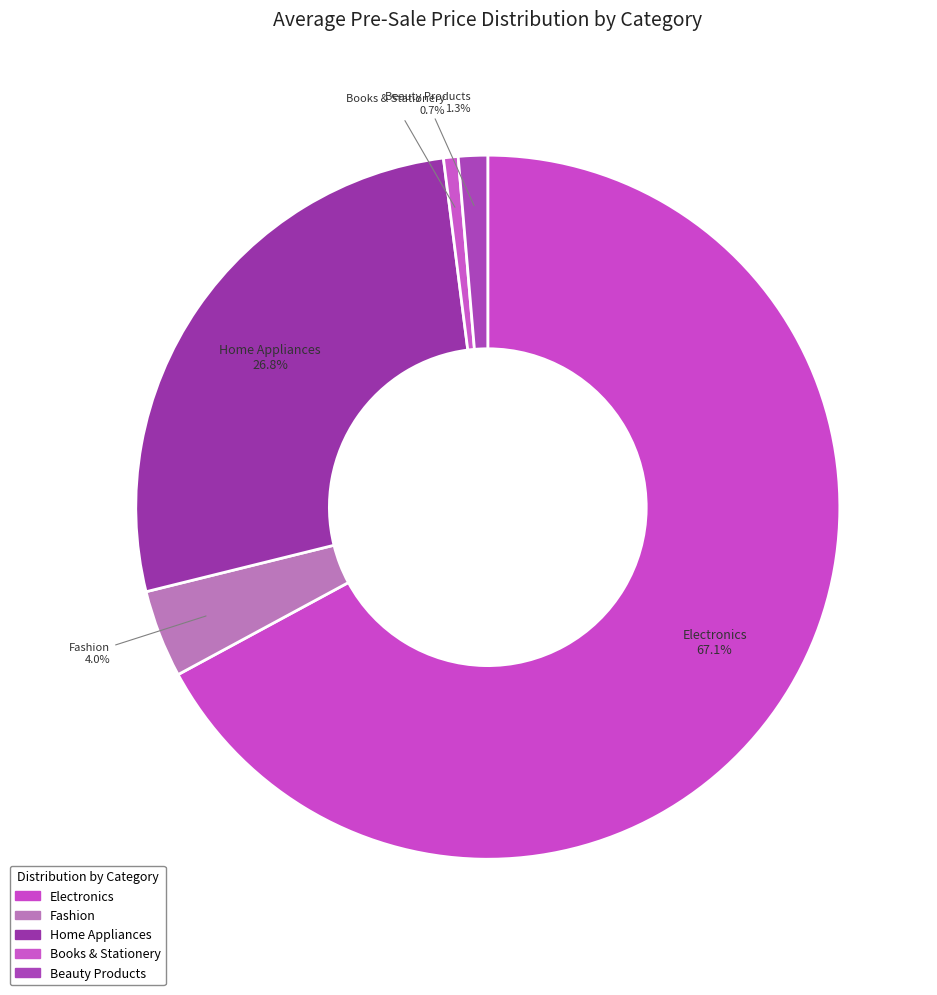

Approximately how many times larger is the value at Beauty Products compared to Fashion?

0.3